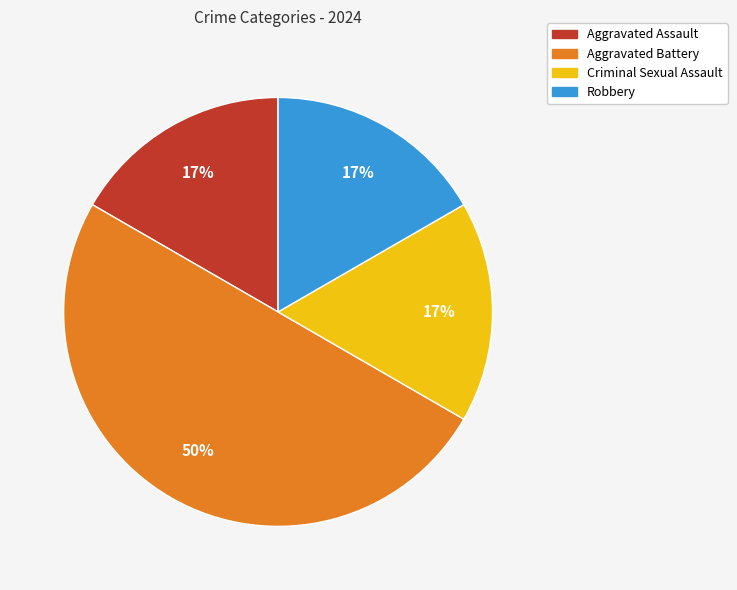

Does Aggravated Assault account for over 50% of the chart?

No